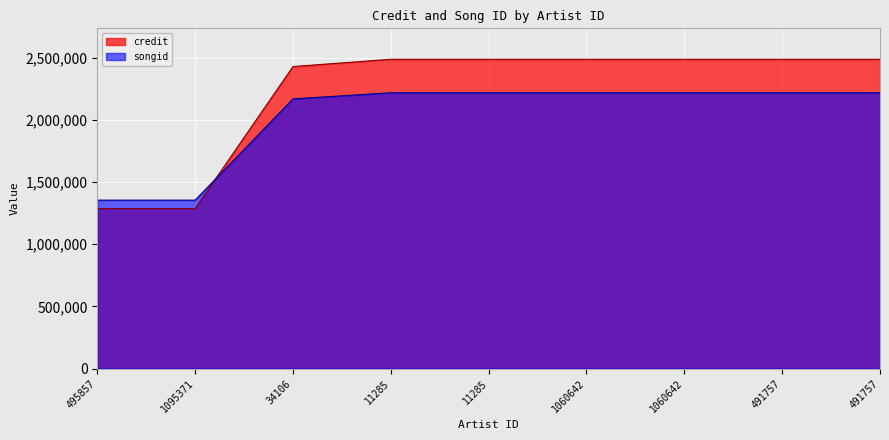

Reading left to right, extract all data points from this chart.

credit: 1286821	1286821	2428912	2487606	2487606	2487606	2487606	2487606	2487606
songid: 1354527	1354527	2168804	2218130	2218130	2218130	2218130	2218130	2218130